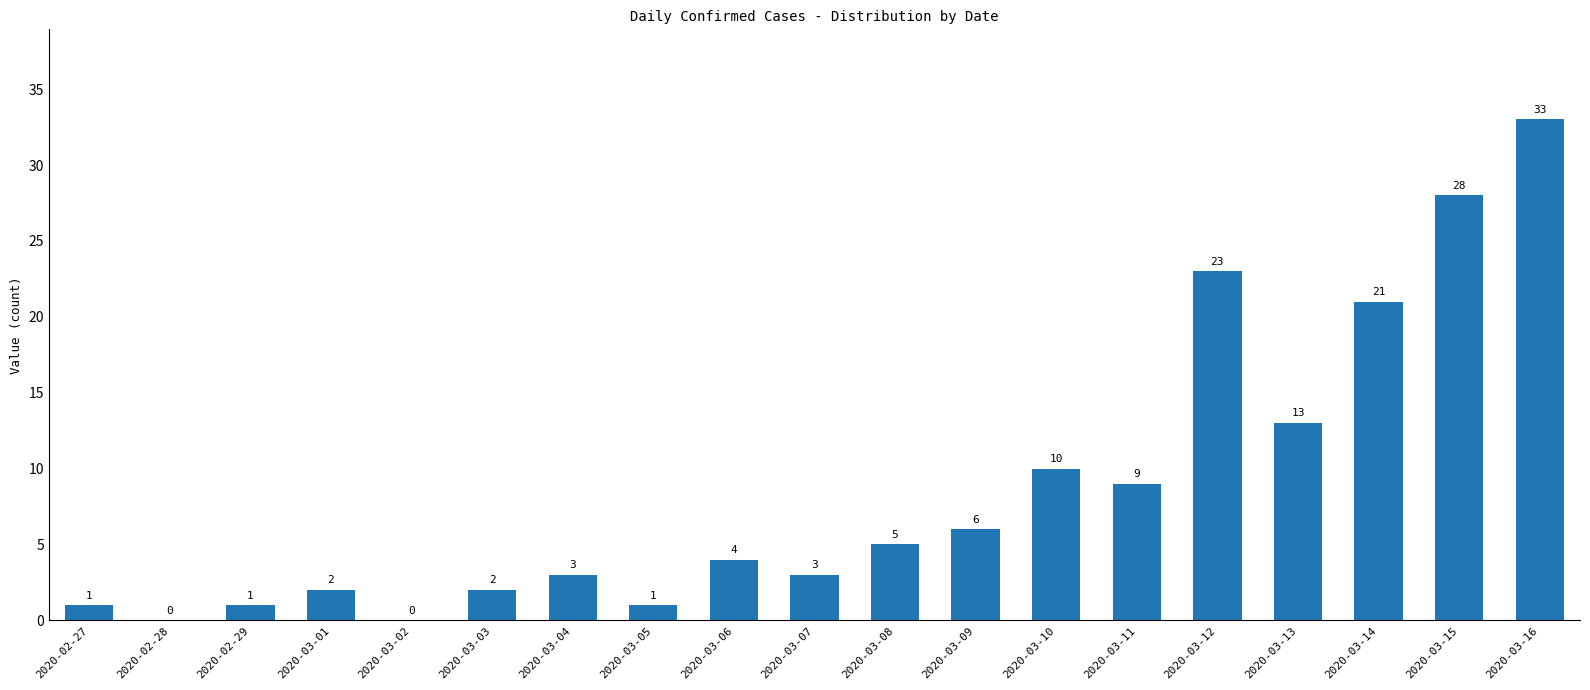

Reading left to right, transcribe all the data shown in this chart.

2020-02-27=1	2020-02-28=0	2020-02-29=1	2020-03-01=2	2020-03-02=0	2020-03-03=2	2020-03-04=3	2020-03-05=1	2020-03-06=4	2020-03-07=3	2020-03-08=5	2020-03-09=6	2020-03-10=10	2020-03-11=9	2020-03-12=23	2020-03-13=13	2020-03-14=21	2020-03-15=28	2020-03-16=33